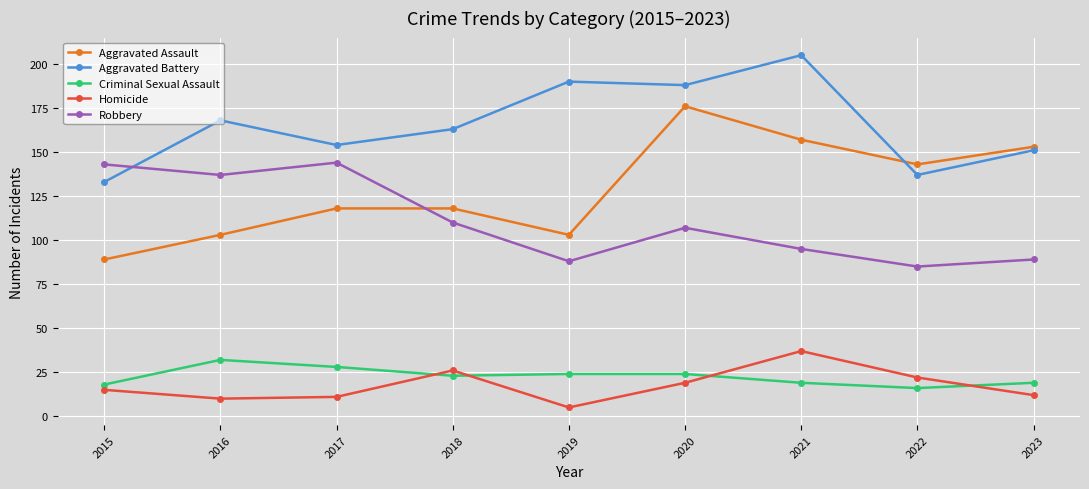

What is the average value of the Homicide series?

17